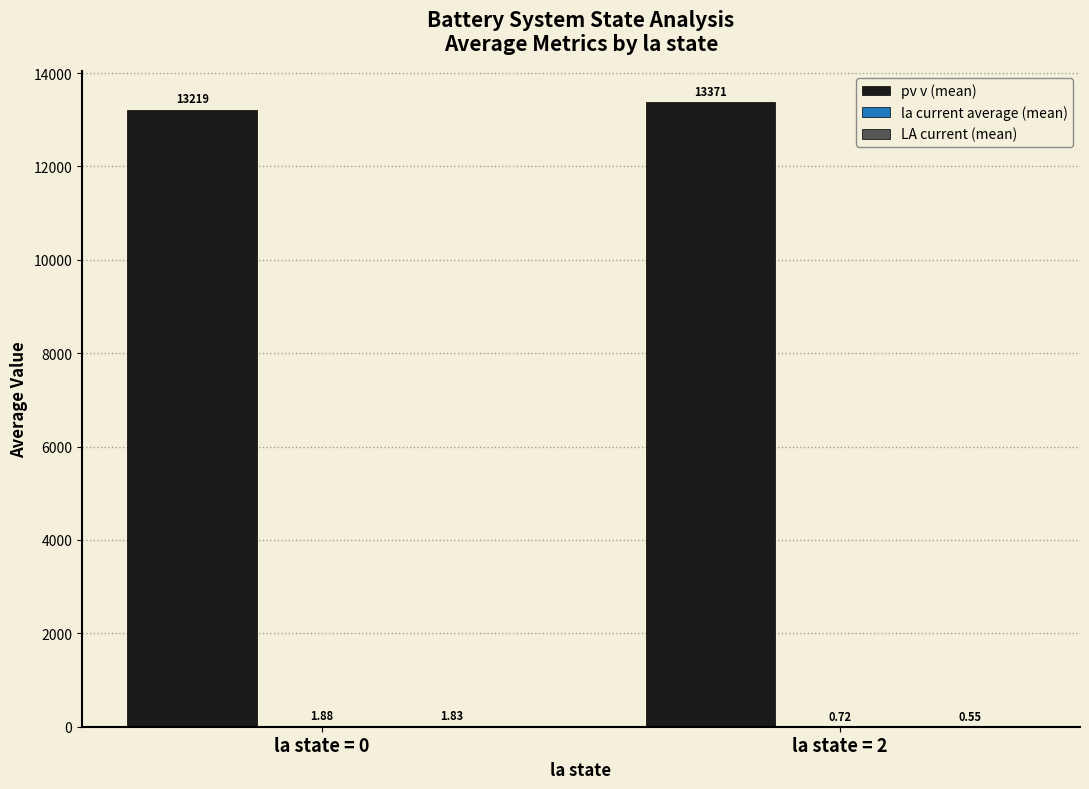

At which category is the sum across all series the highest?

la state = 2